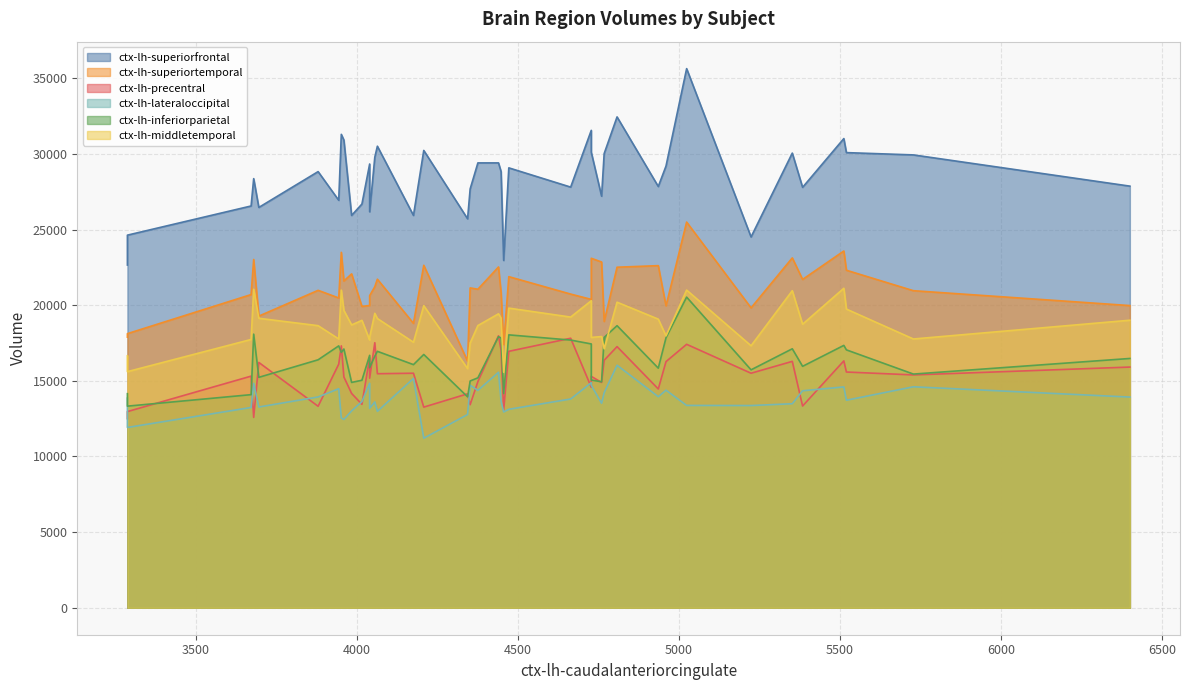

How many lines are shown in the chart?

6